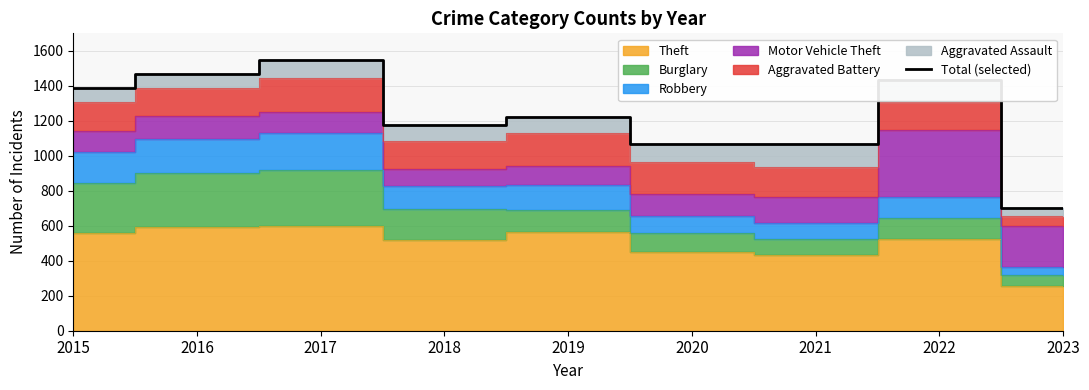

What is the value of the 6th point from the left?

1066